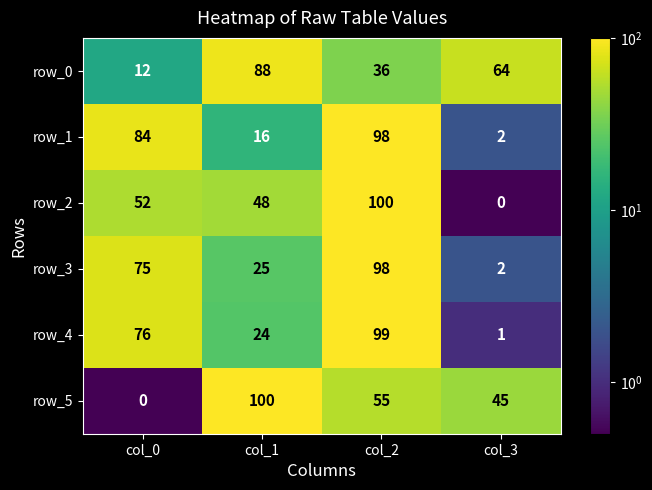

Reading left to right, extract all data points from this chart.

row_0: 12	88	36	64
row_1: 84	16	98	2
row_2: 52	48	100	0
row_3: 75	25	98	2
row_4: 76	24	99	1
row_5: 0	100	55	45